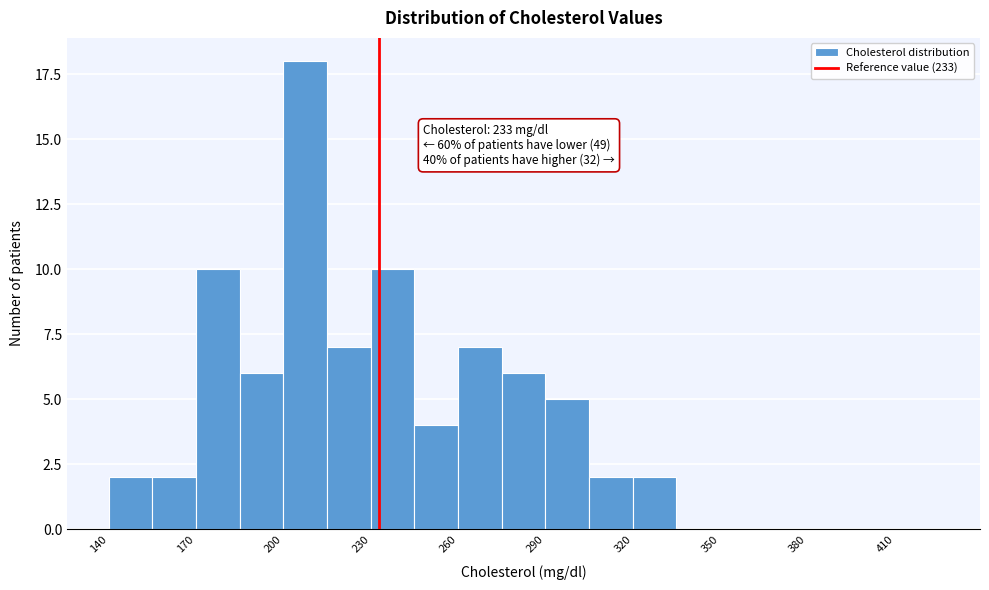

Around what value on the x-axis is the tallest bar? Give the approximate position of its centre, as read against the axis.

210